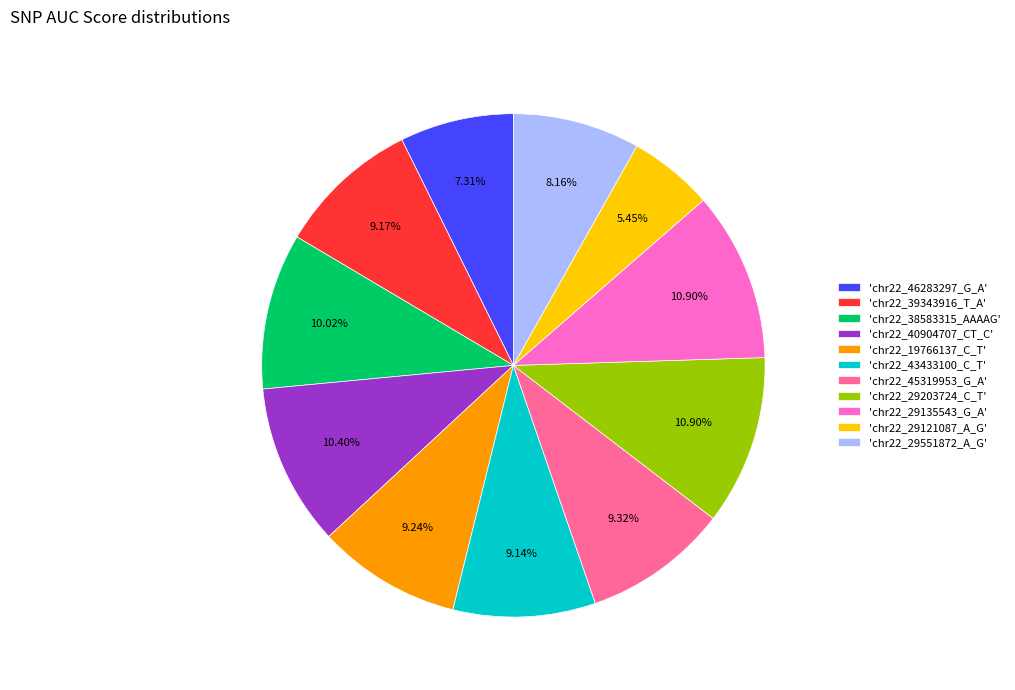

Approximately how many times larger is the value at 'chr22_43433100_C_T' compared to 'chr22_29135543_G_A'?

0.8